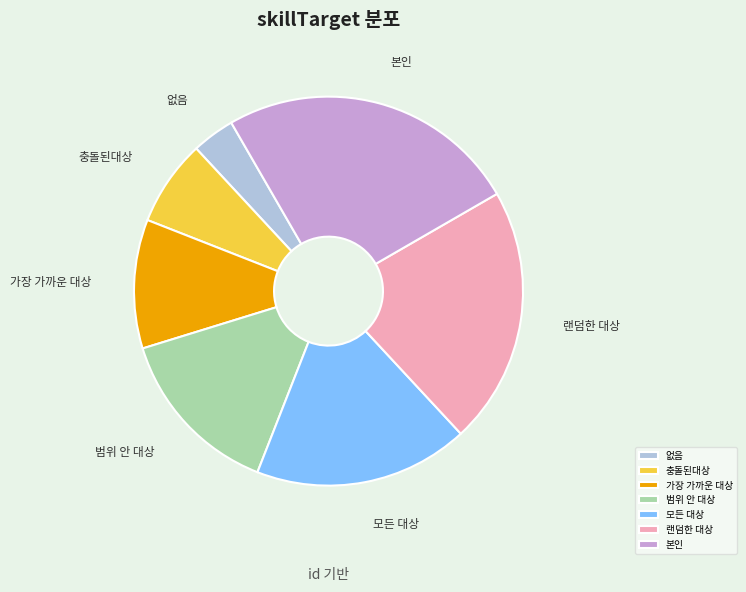

Is there any slice that represents more than half of the pie?

No